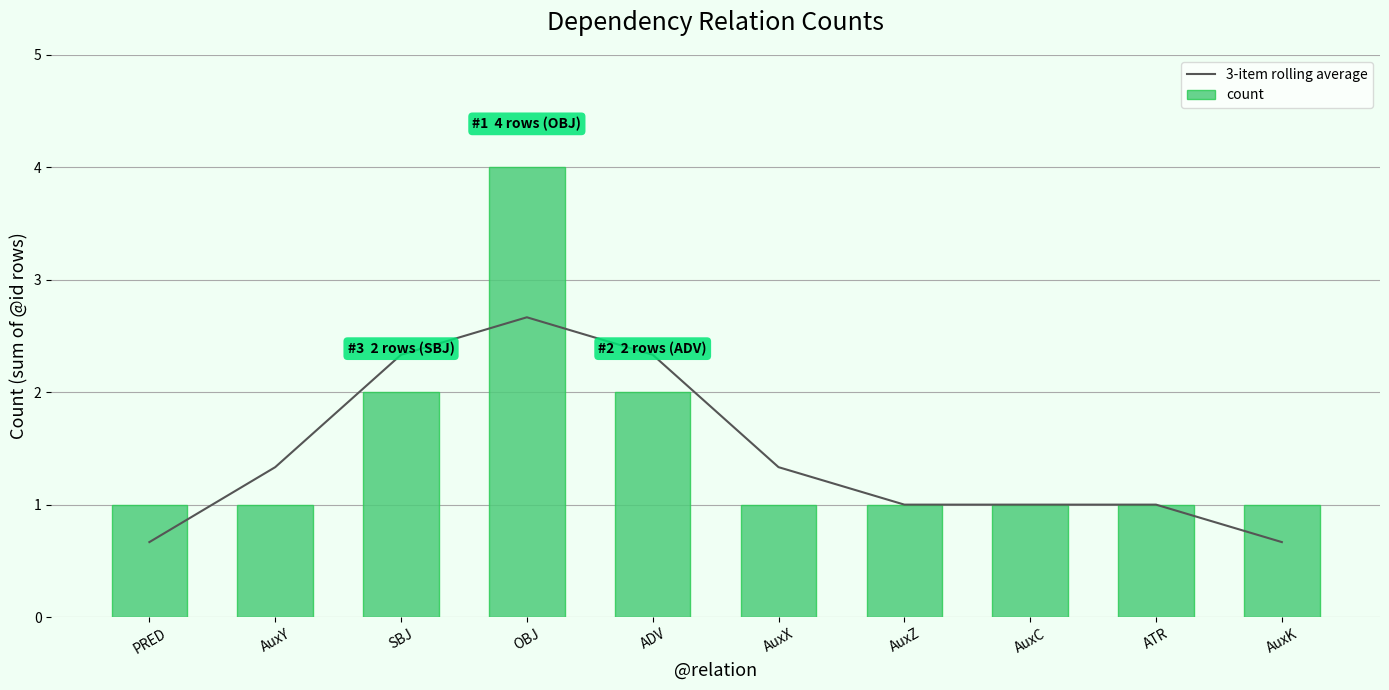

What are all the series names shown in the legend?

3-item rolling average, count